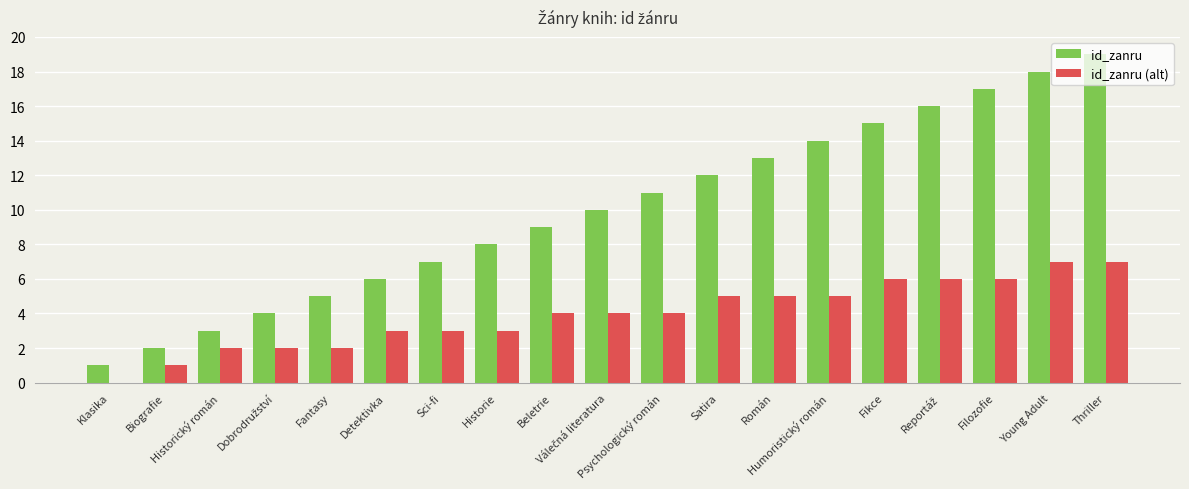

How many values in id_zanru (alt) are above zero?

18